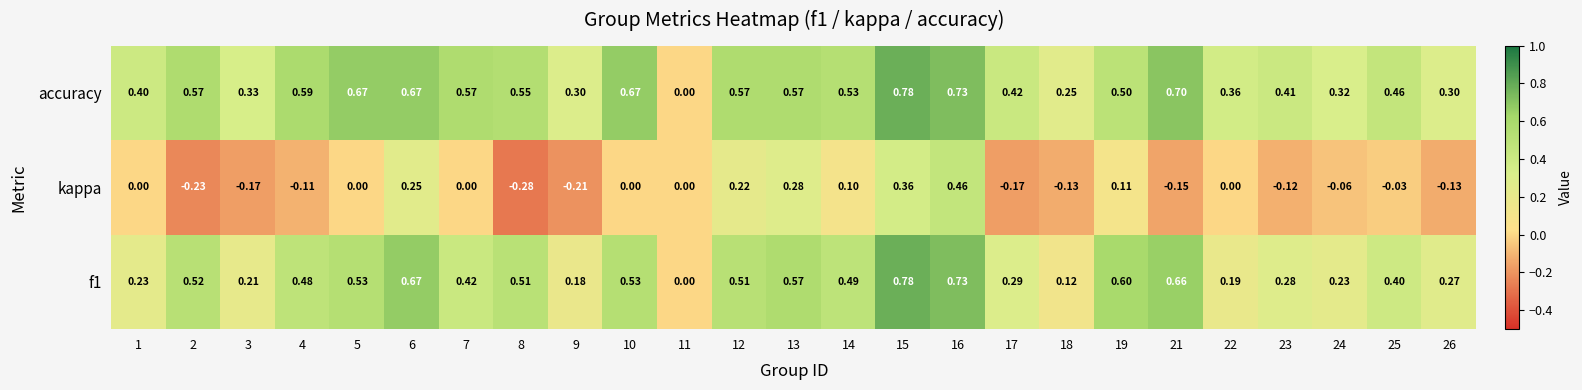

Which series has the largest total across all categories?

accuracy